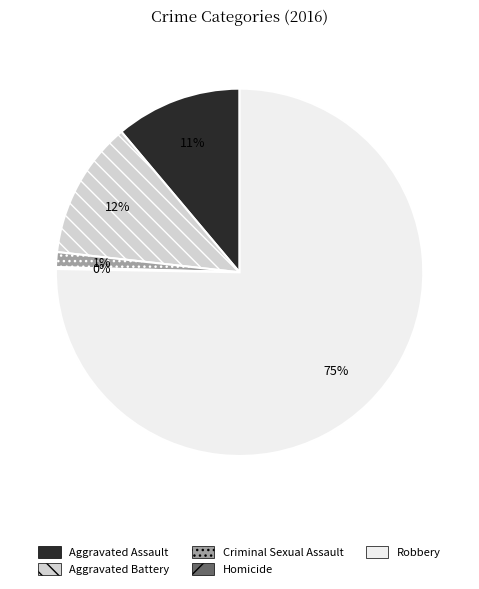

Do Aggravated Battery and Aggravated Assault together represent more than half of the pie?

No